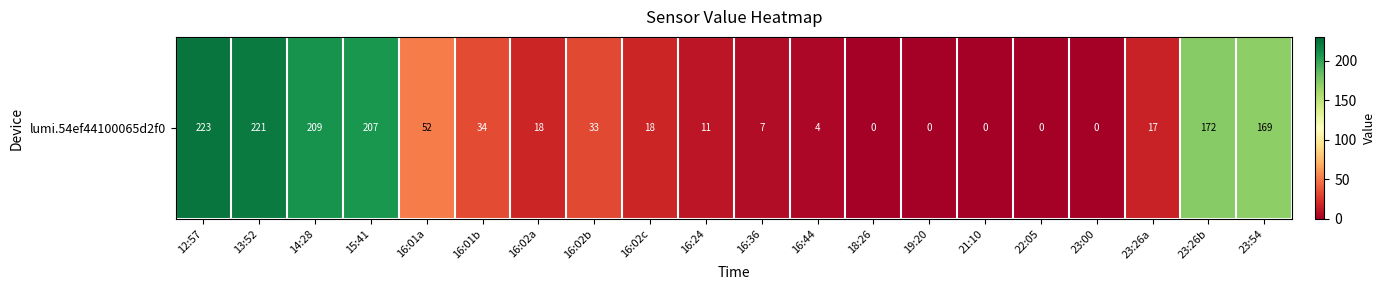

List the labels in order of value, smallest first.

18:26, 19:20, 21:10, 22:05, 23:00, 16:44, 16:36, 16:24, 23:26a, 16:02a, 16:02c, 16:02b, 16:01b, 16:01a, 23:54, 23:26b, 15:41, 14:28, 13:52, 12:57